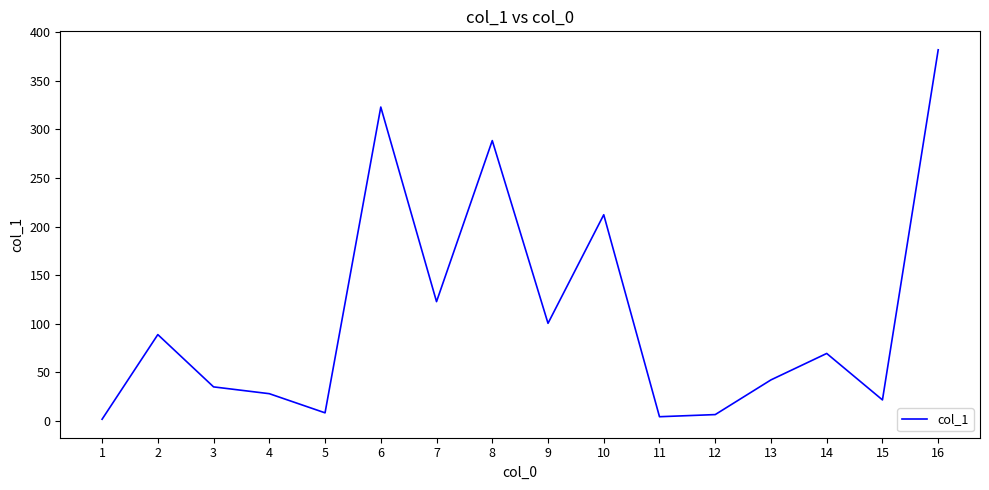

What is the ratio of the value at 6 to the value at 12?

48.9